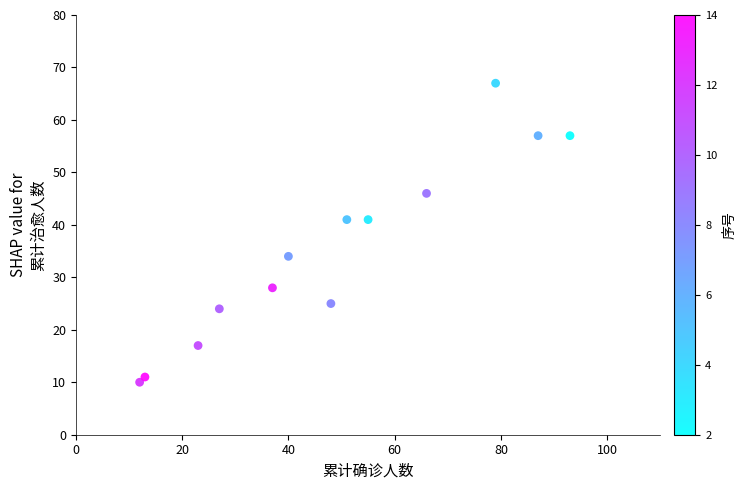

What is the range of Y values (max minus min)?

57